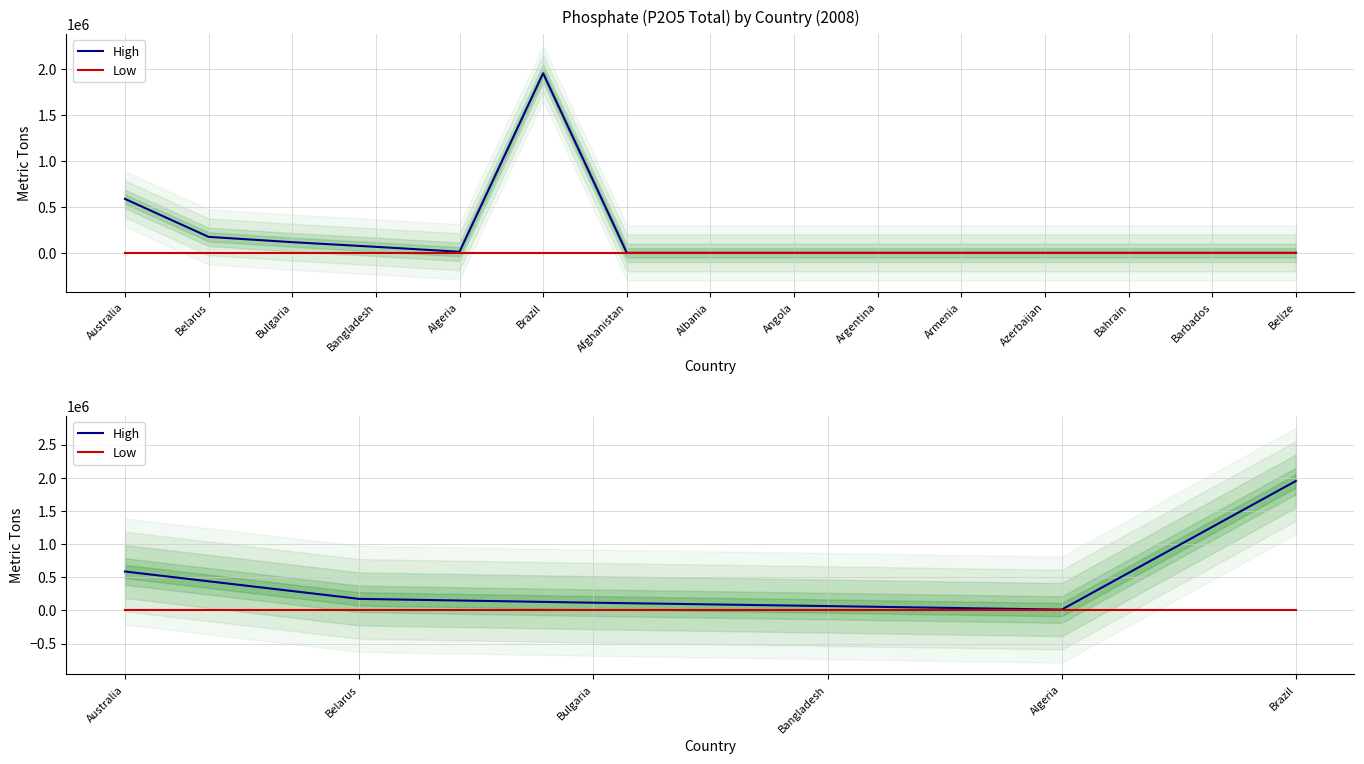

Reading left to right, list all the values displayed in this chart.

High: 585999	173482	115797	65000	11580	1951090
Low: 0	0	0	0	0	0